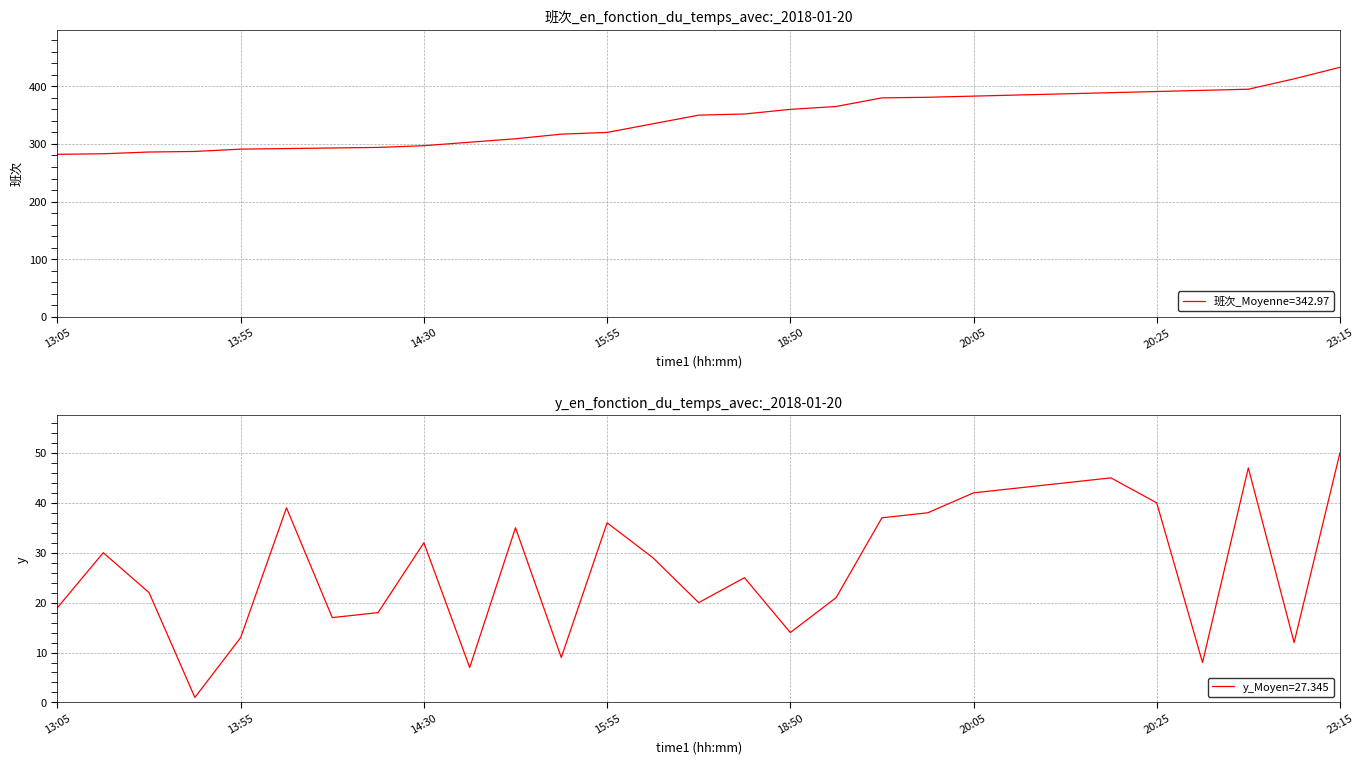

At 27, list the series in order from largest to smallest.

班次, y